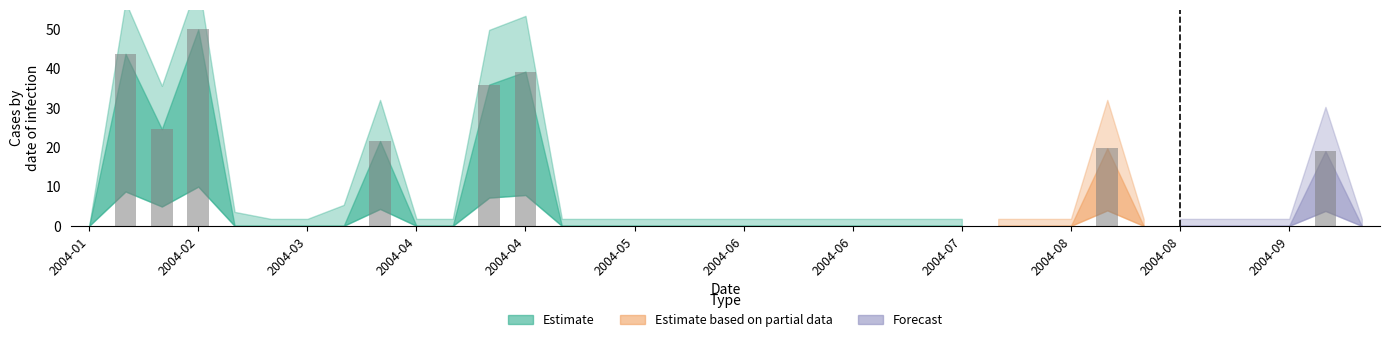

Does the chart contain stacked bars?

No